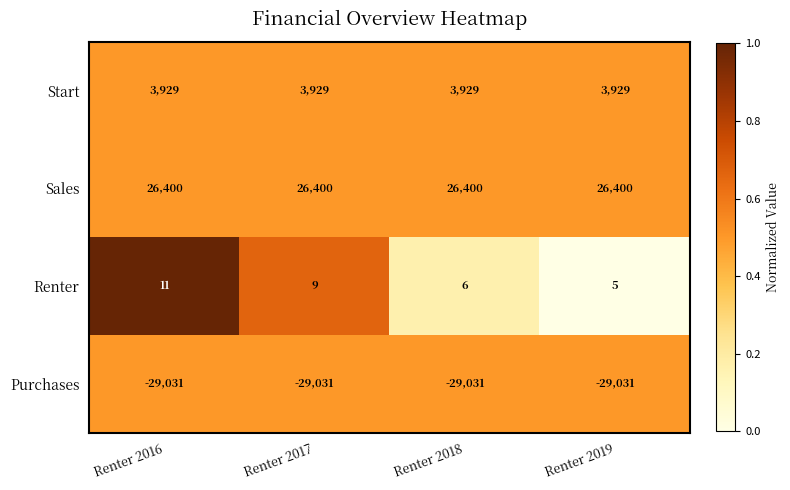

Rank the series by their maximum value, from highest to lowest.

Sales, Start, Renter, Purchases